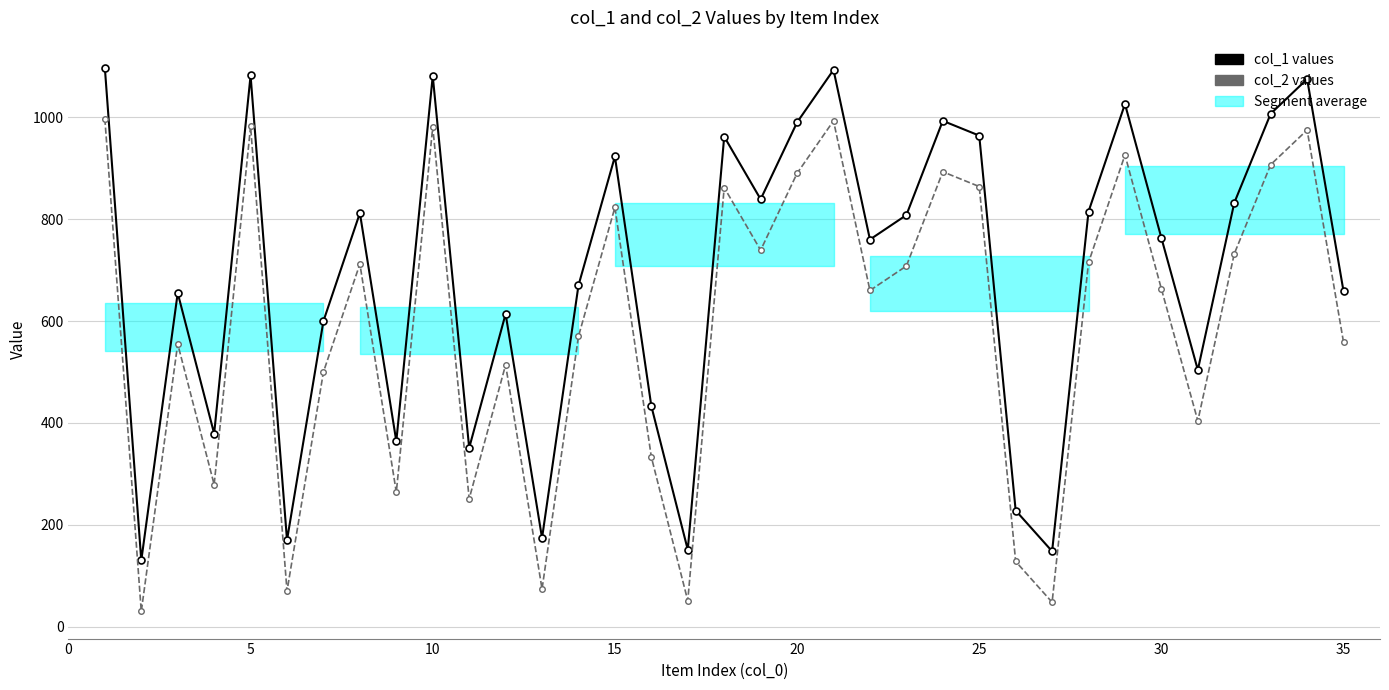

How many lines are shown in the chart?

2